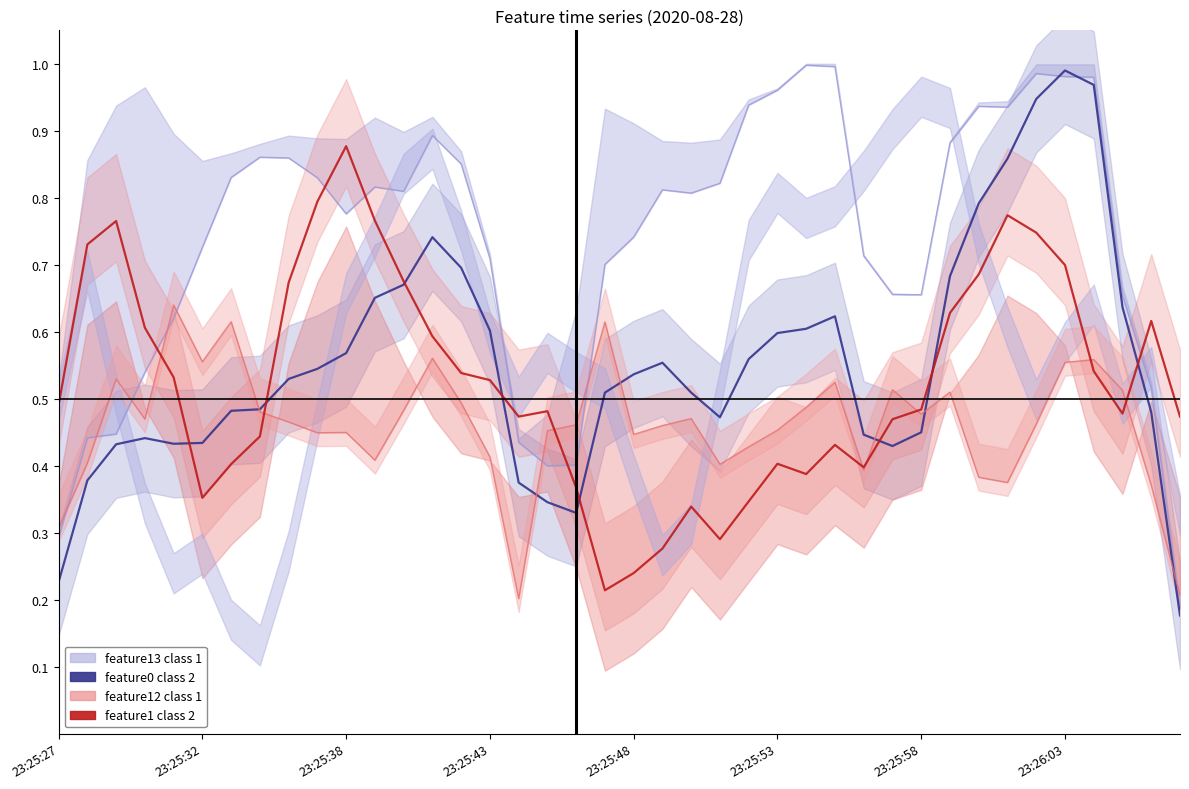

True or false: feature0 class 2 and feature12 class 1 intersect in this chart.

True